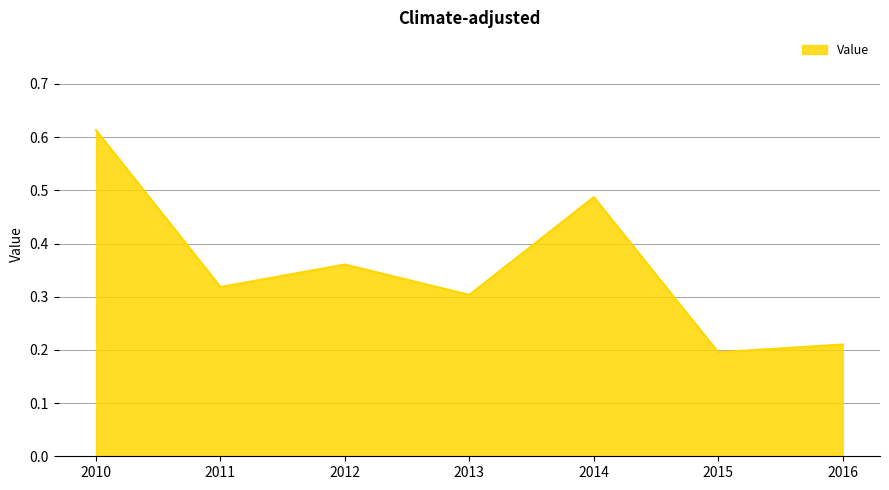

True or false: there are more than 1 points higher than both neighbors.

True